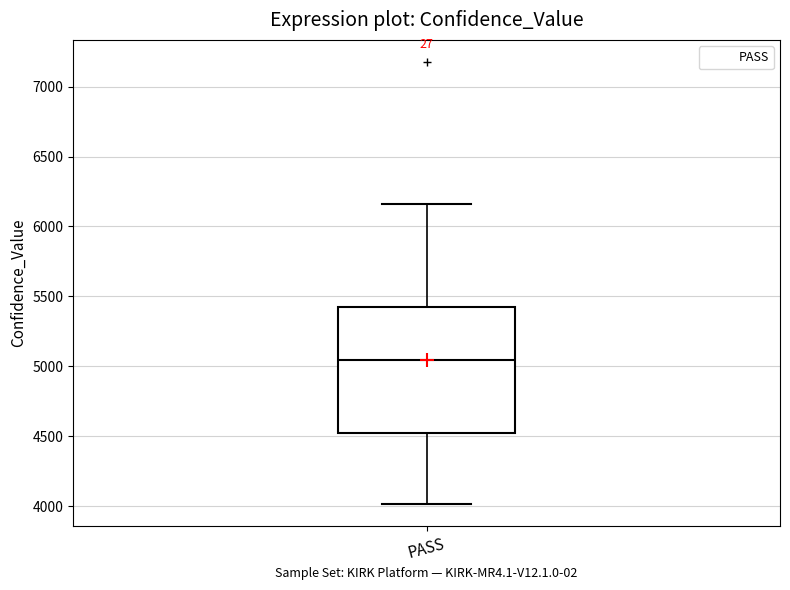

Transcribe this box plot: give where the median line is, the range the box spans, and where the two whiskers end, as read against the y-axis. The values are not printed on the chart, so give them approximately, as read against the axis.

median 5050, box 4500 to 5450, whiskers 4000 to 6150